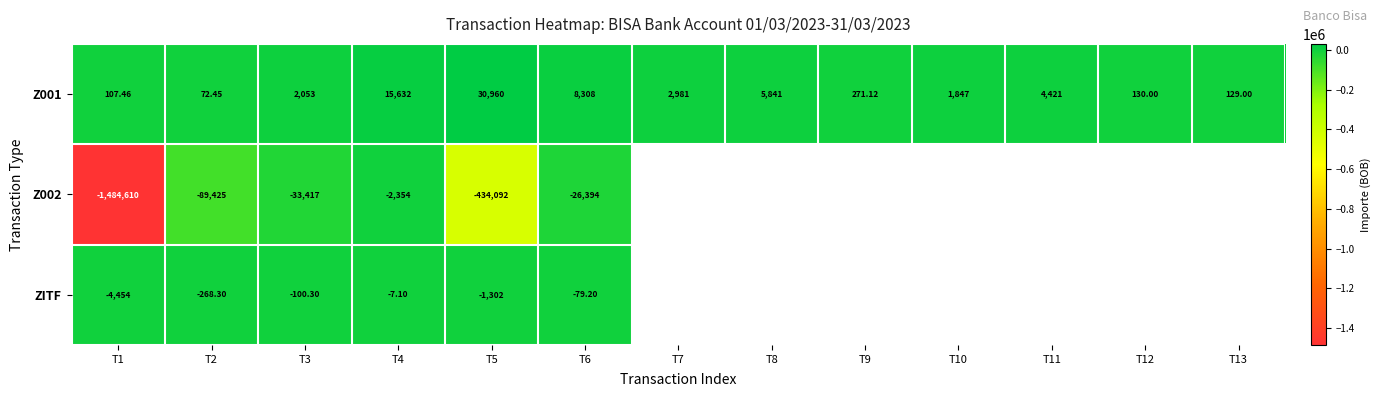

How many values in the Z001 series are below 2053?

6